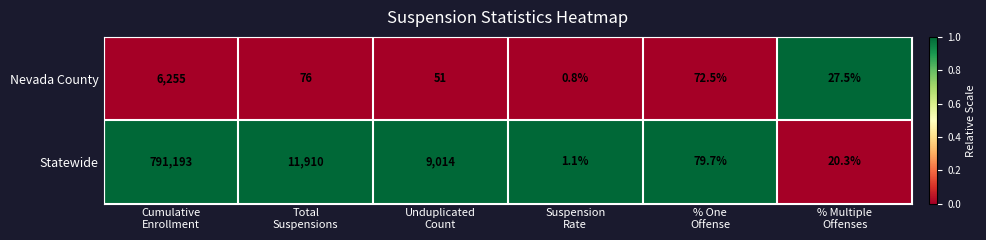

What is the difference between the highest and lowest values at % One
Offense?

7.2